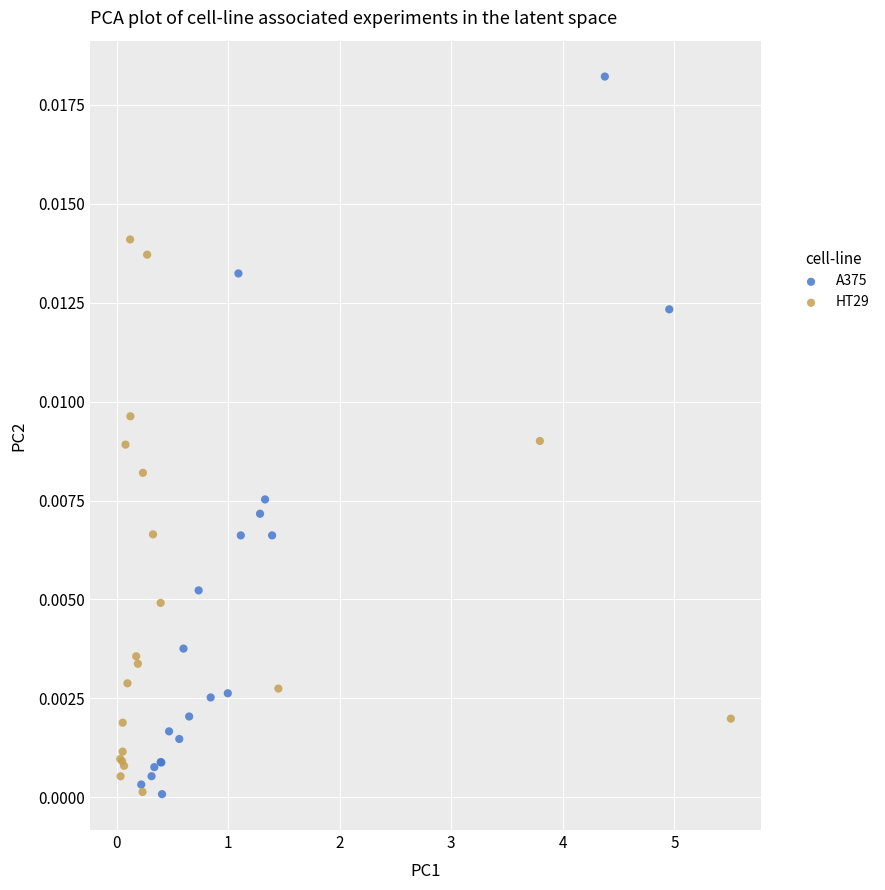

Which series has the largest Y range (max minus min)?

A375